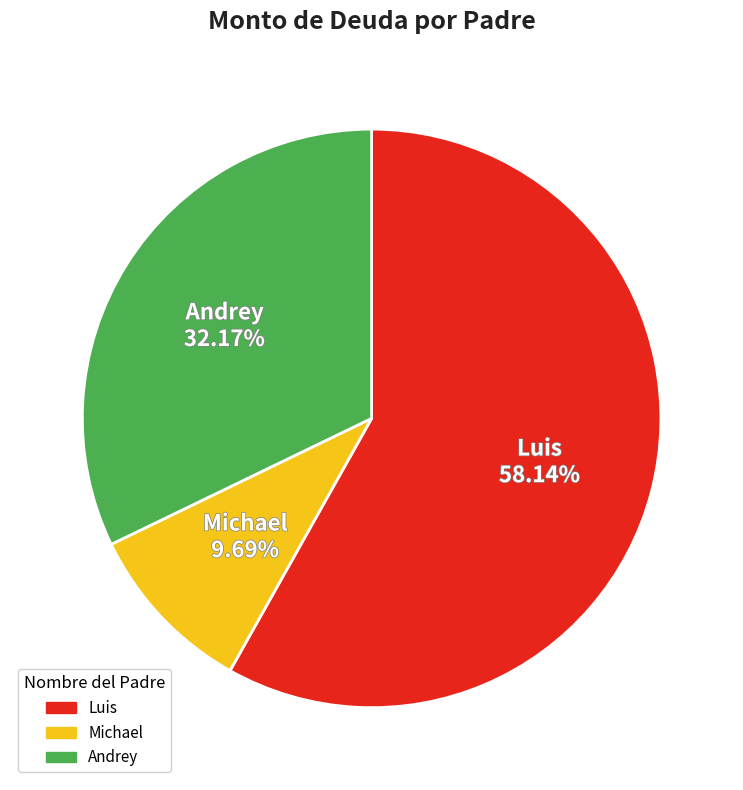

True or false: Luis accounts for 58% of the total.

True